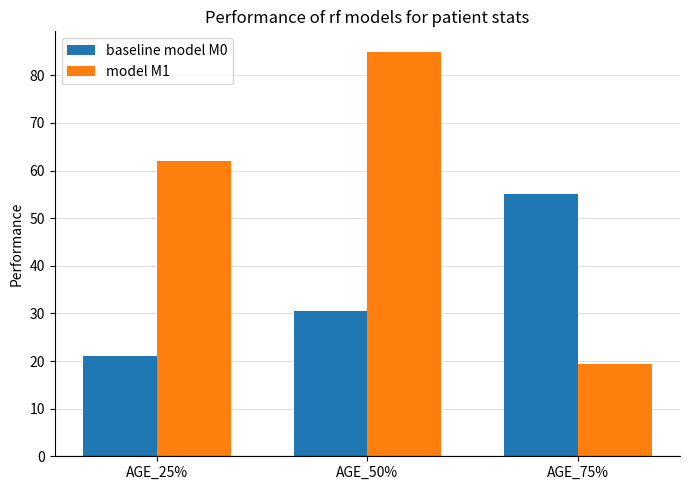

What is the label of the 1st bar from the left?

AGE_25%